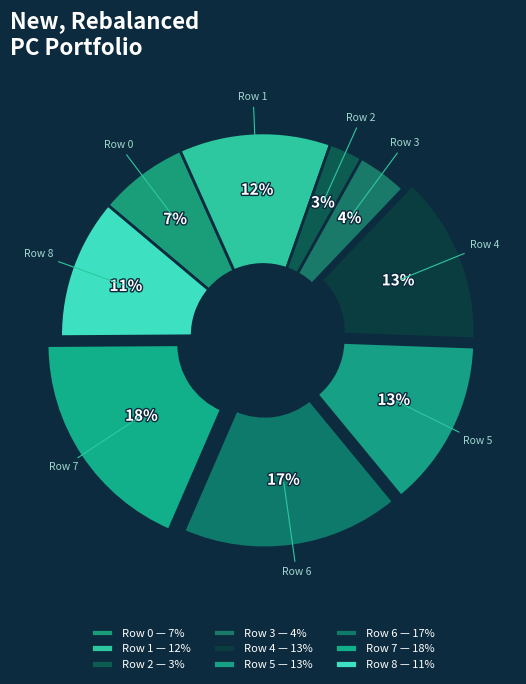

Between Row 5 and Row 0, which is larger?

Row 5